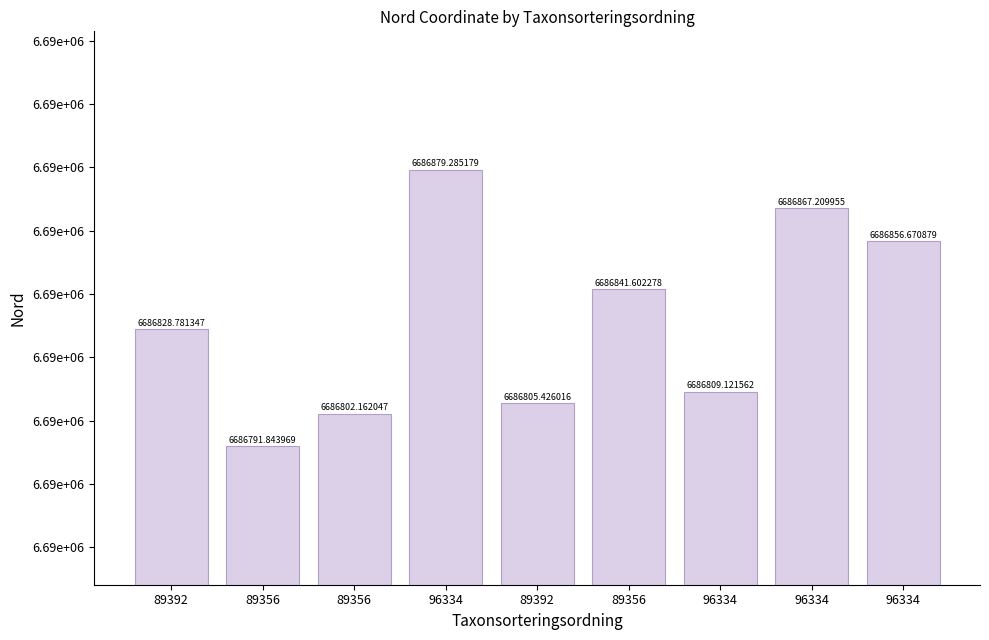

Are the bars horizontal?

No